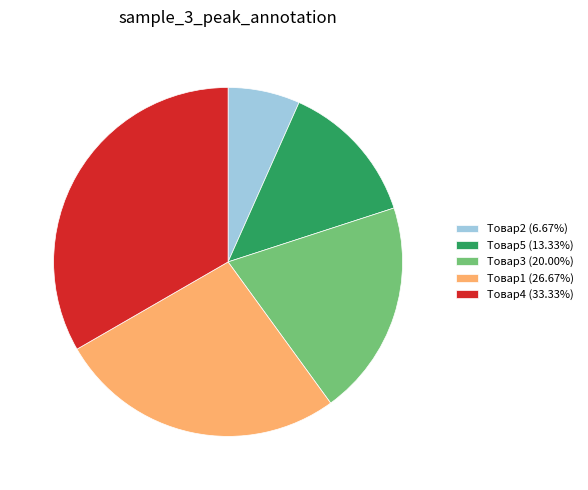

Does Товар4 represent more than half of the total?

No